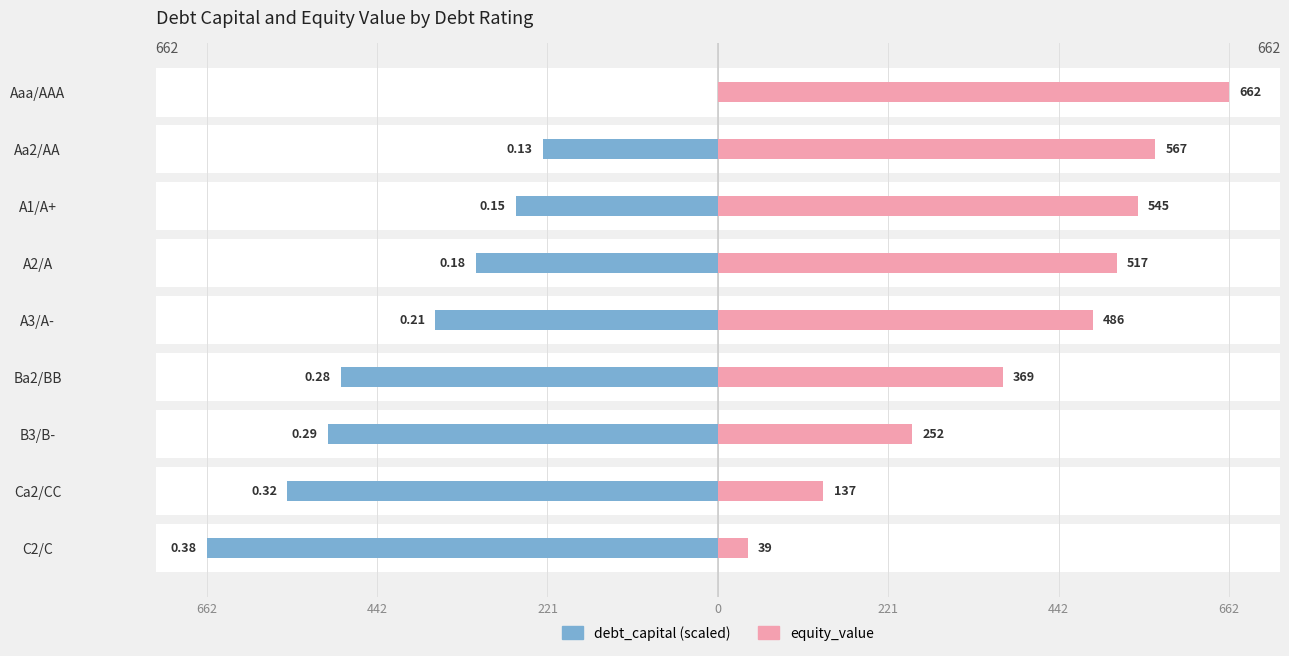

At how many categories does at least one series exceed -128?

9